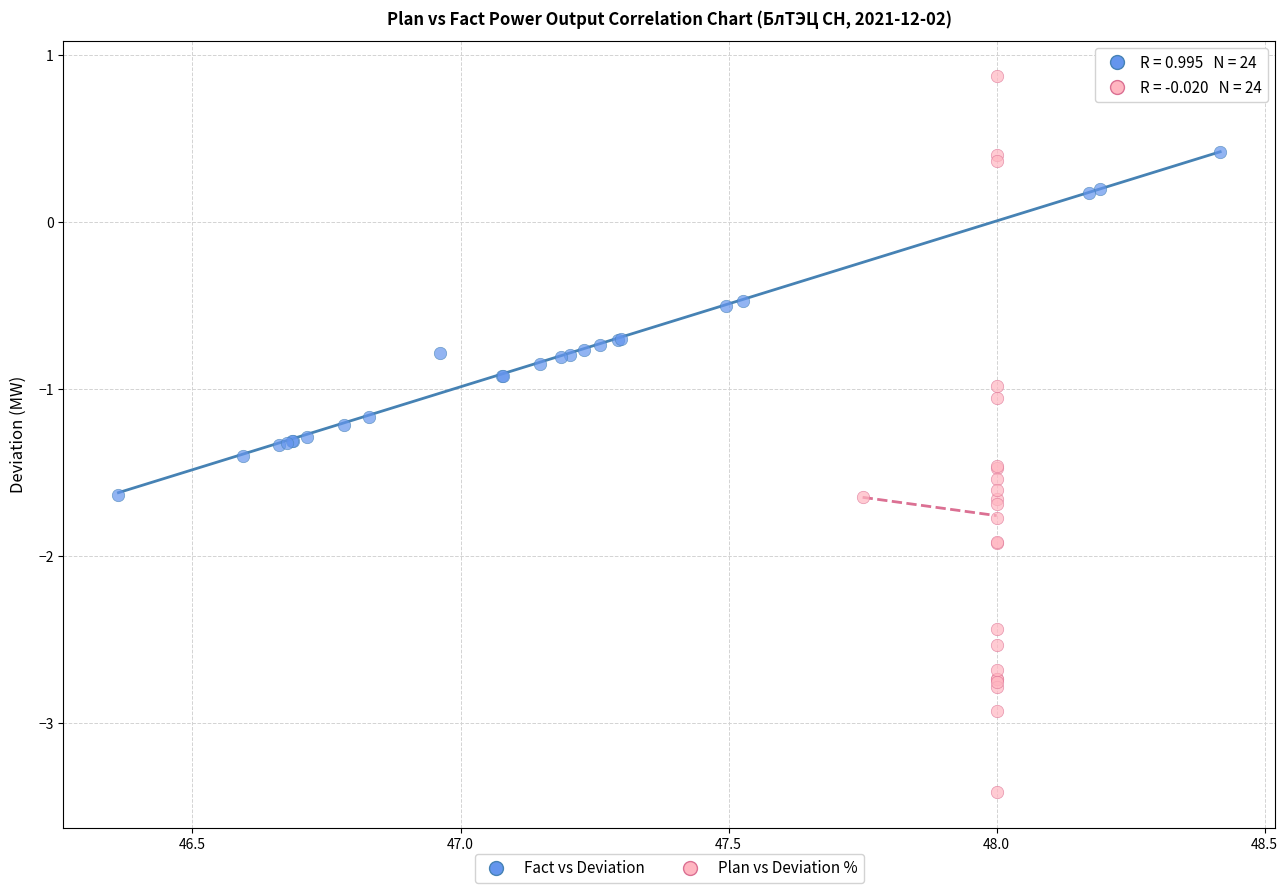

Which series reaches the minimum Y coordinate?

Plan vs Deviation %